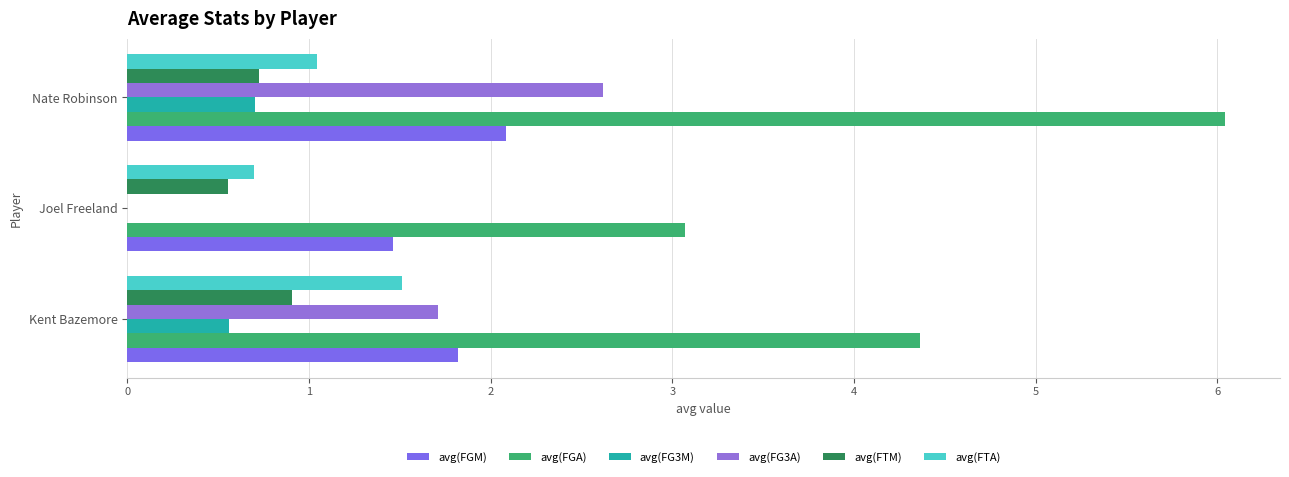

List the series in order of their peak value, highest first.

avg(FGA), avg(FG3A), avg(FGM), avg(FTA), avg(FTM), avg(FG3M)